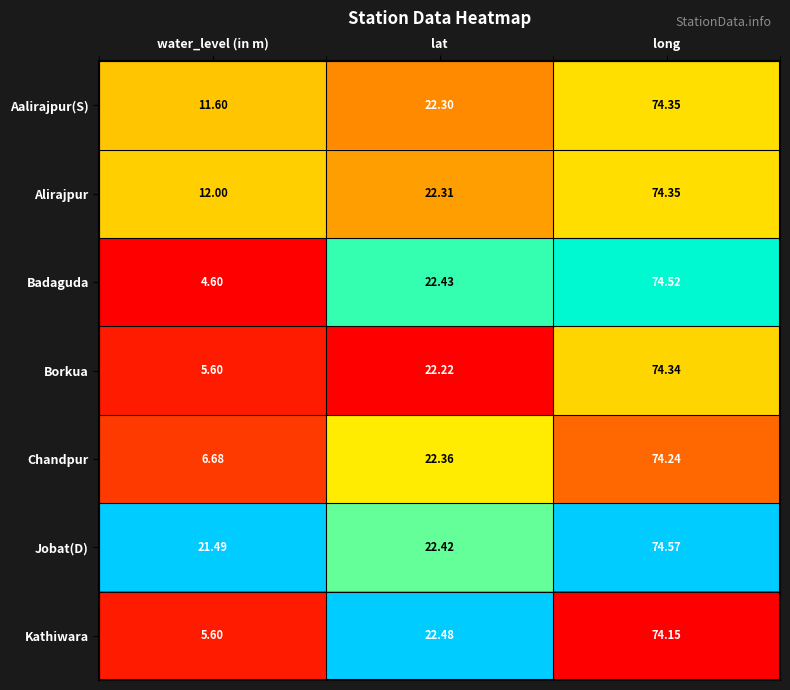

How many distinct data groups are displayed?

7